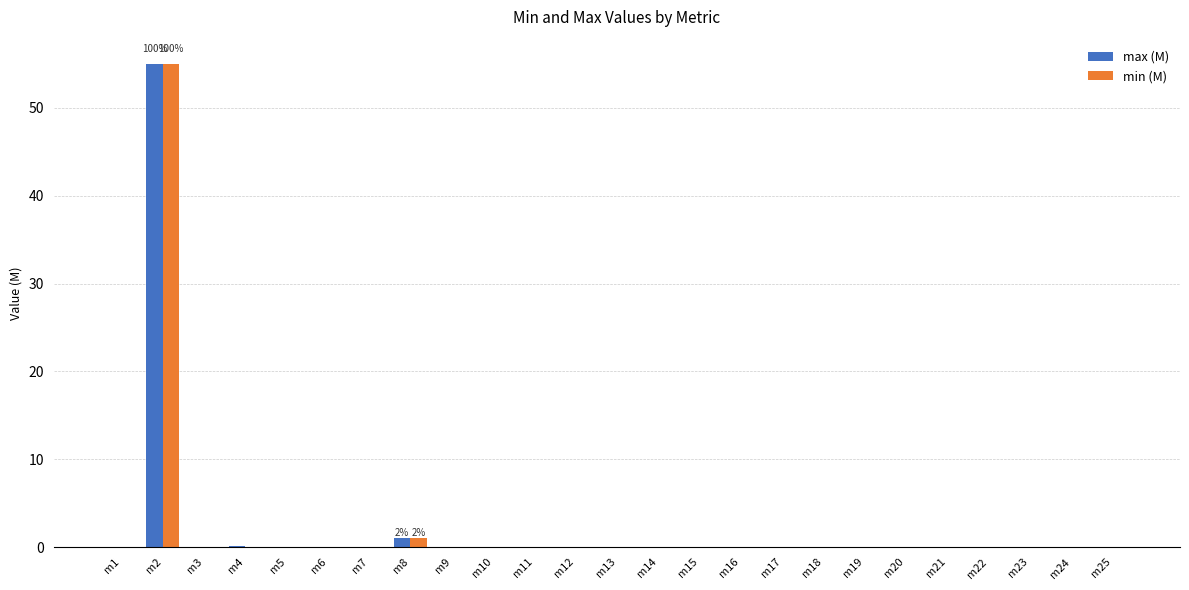

What is the sum of all min (M) values?

56.0